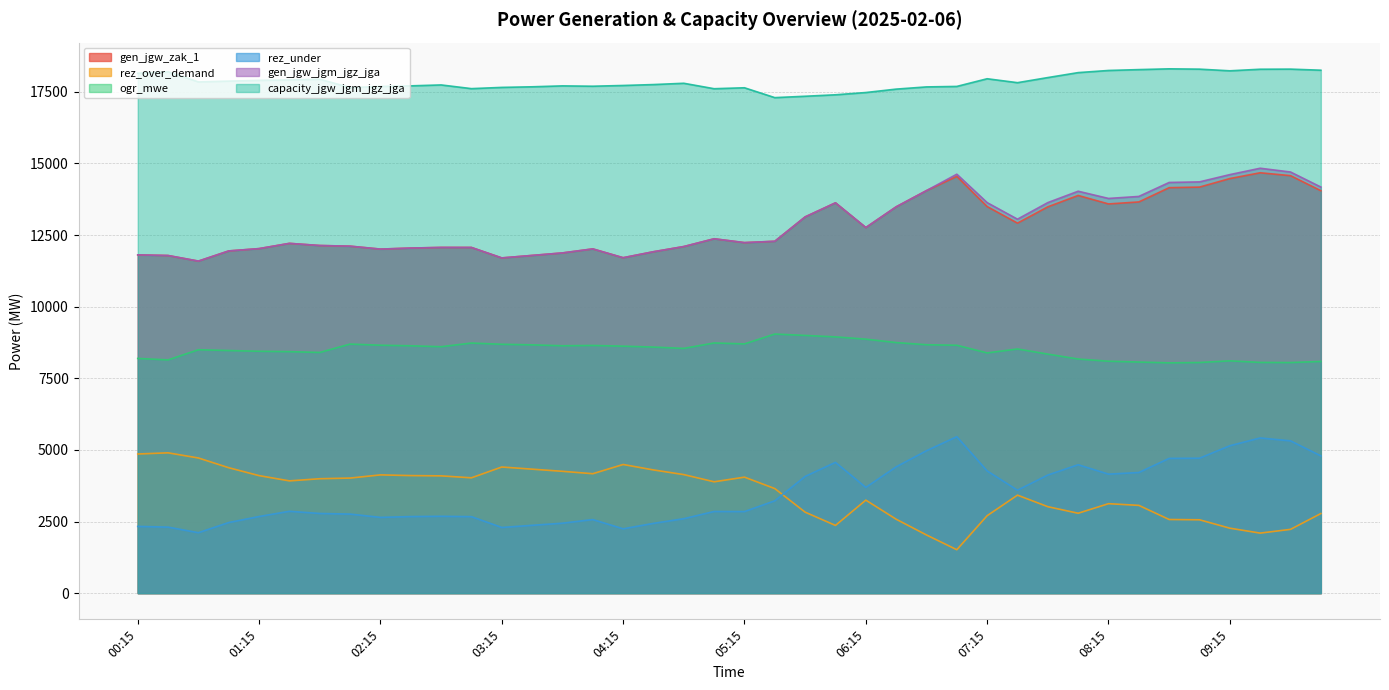

At which category does capacity_jgw_jgm_jgz_jga reach its first local valley?

00:45